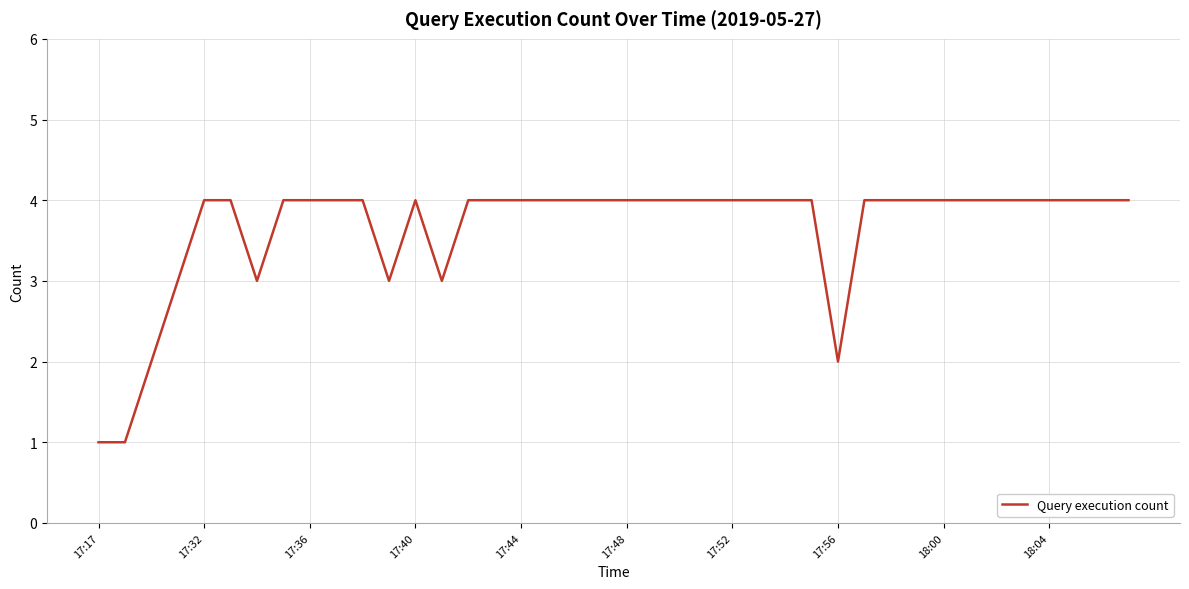

What is the maximum value shown in the chart?

4